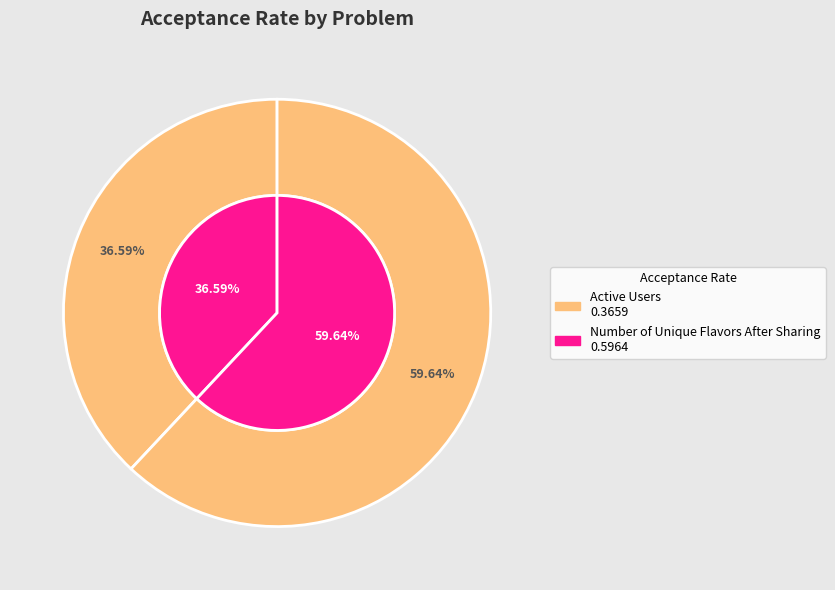

What is the largest slice in the pie chart?

Number of Unique Flavors After Sharing